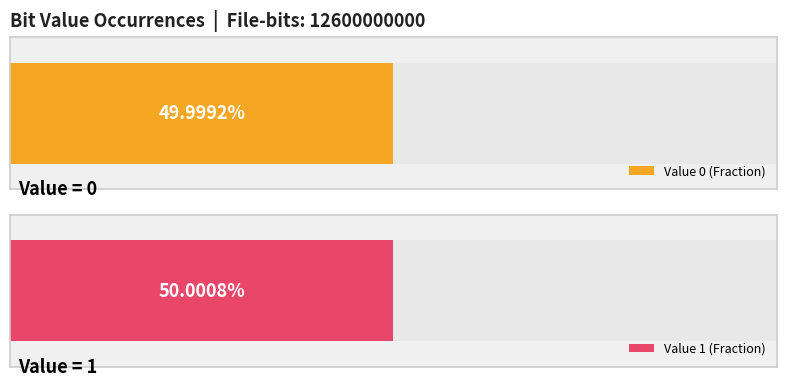

The chart shows a value of 6300100027 at 1. True or false?

True